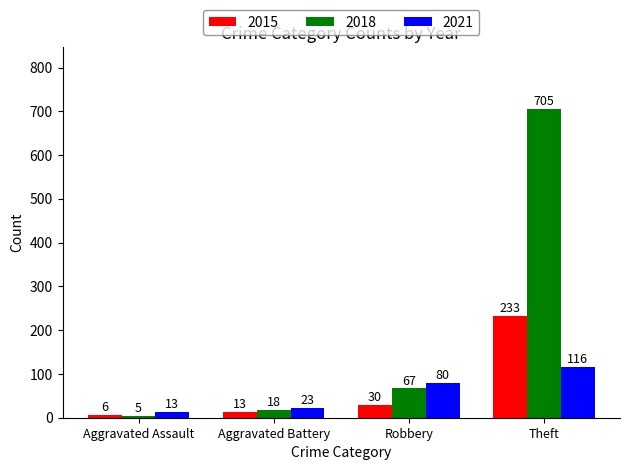

What is the sum of the 2021 values at Robbery and Aggravated Battery?

103